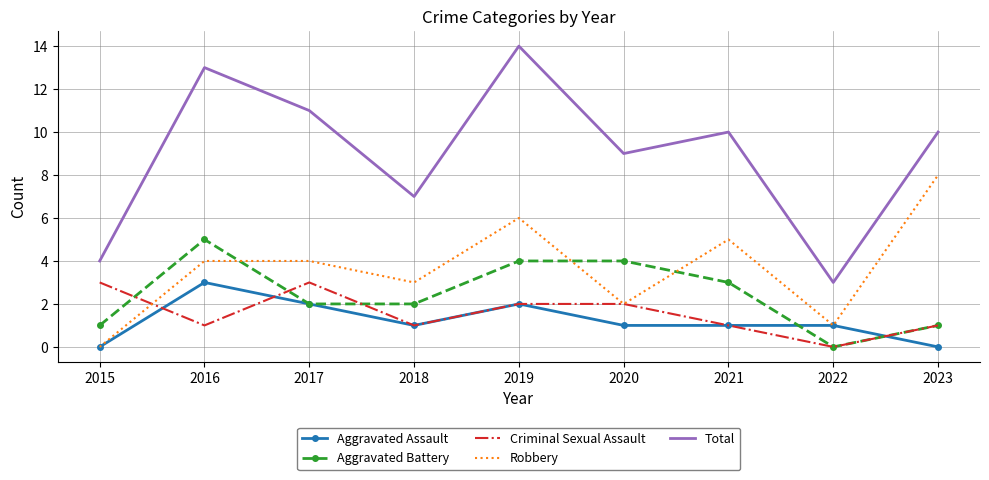

Which series changed the most between 2016 and 2021?

Total